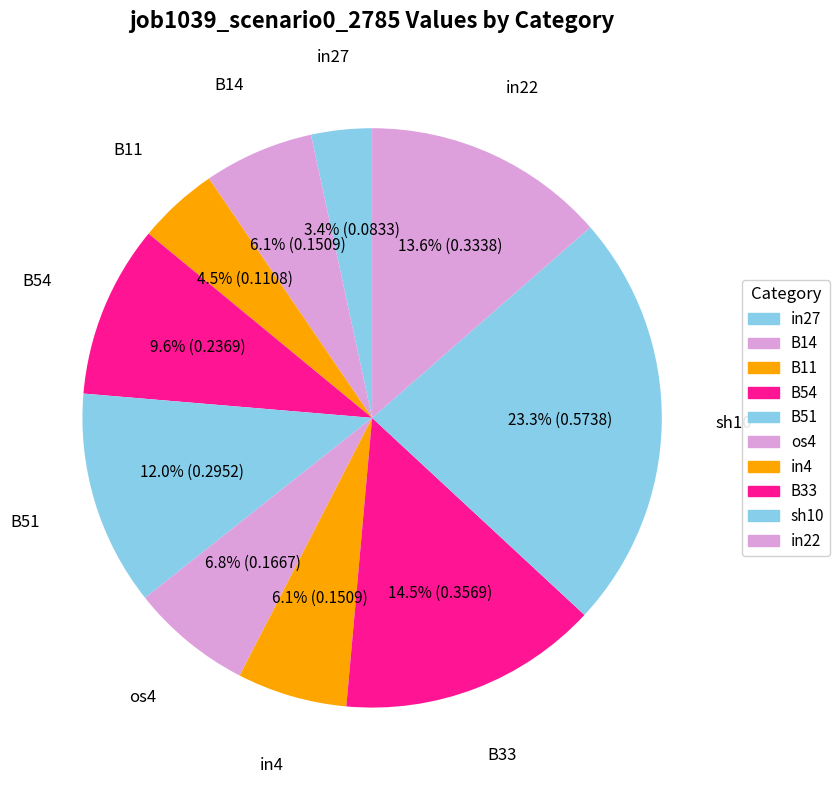

How many slices are in this pie chart?

10